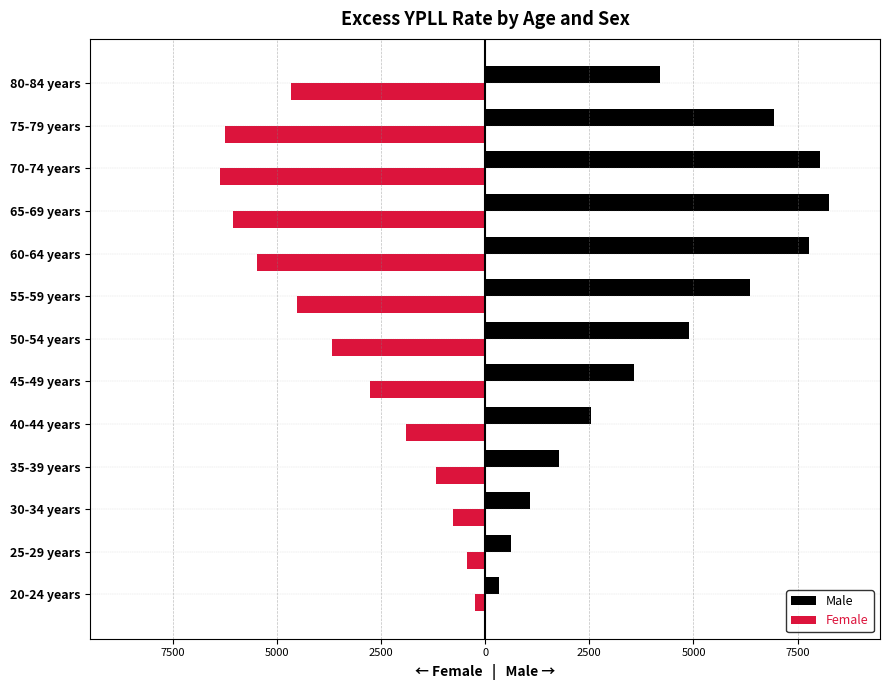

What is the difference between the second highest and second lowest values in the Male series?

7438.4